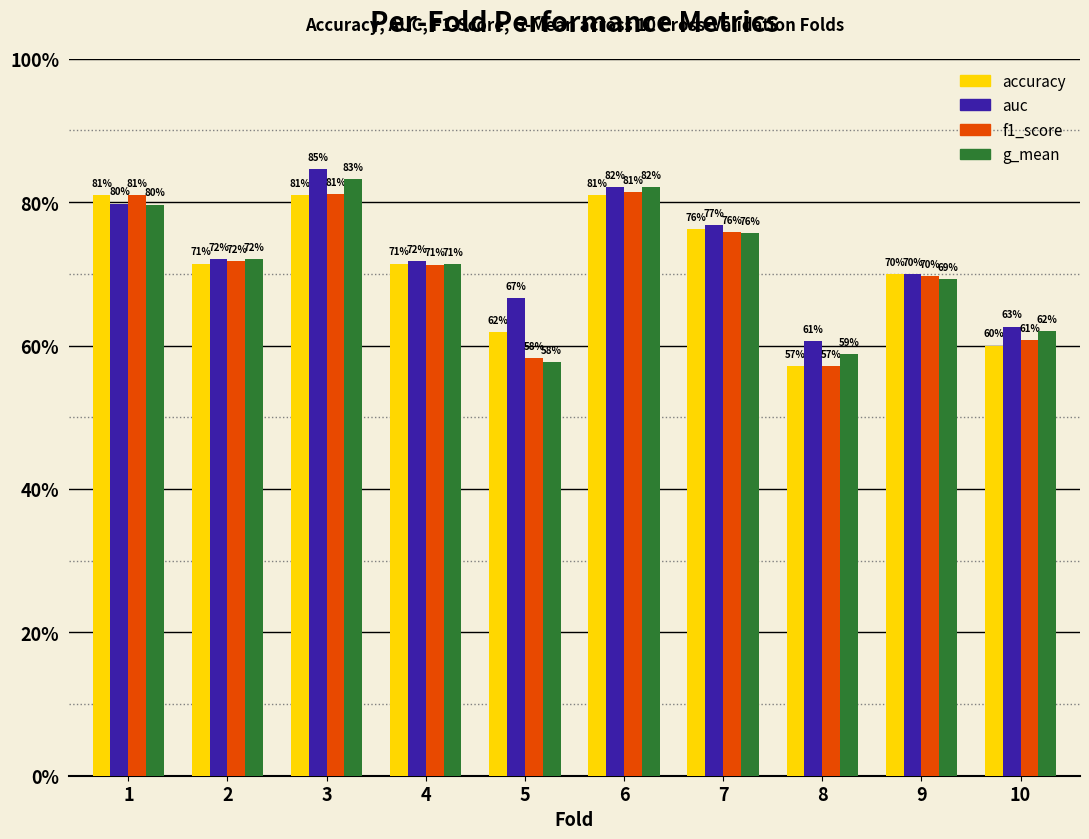

What are all the series names shown in the legend?

accuracy, auc, f1_score, g_mean